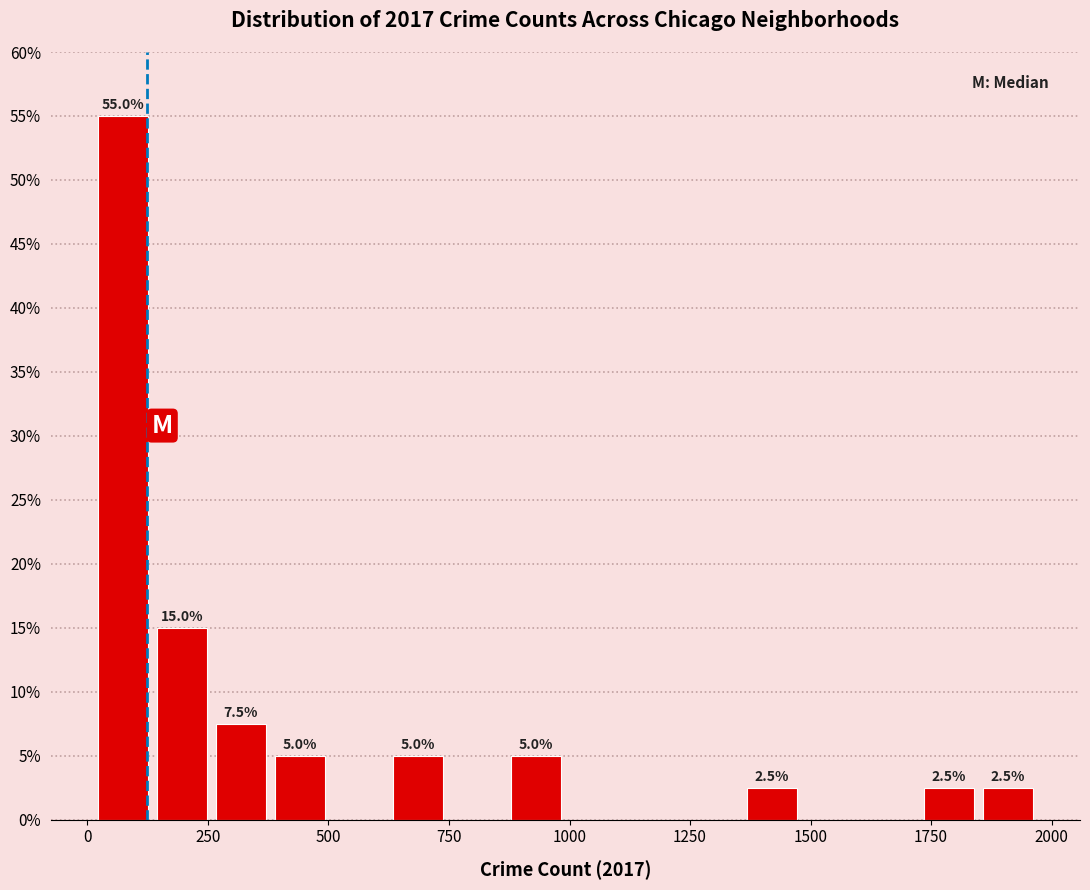

Read against the x-axis, roughly where is the centre of the tallest bar?

50